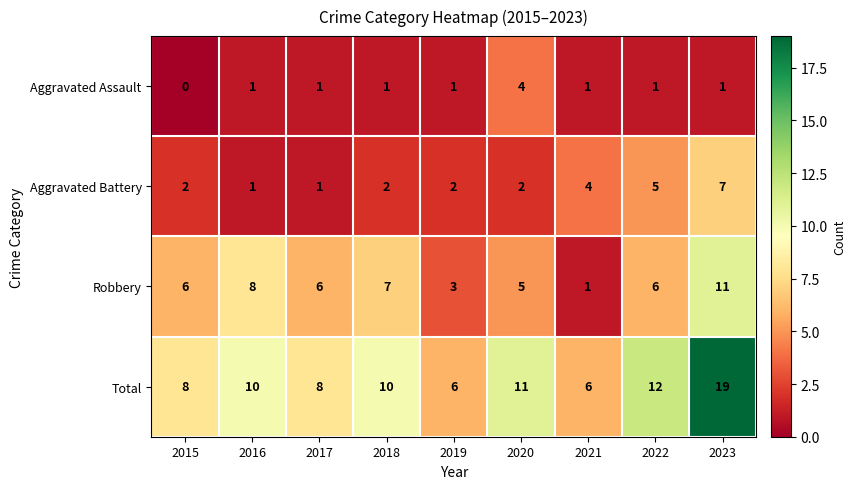

At which label is Aggravated Battery closest to 4?

2021